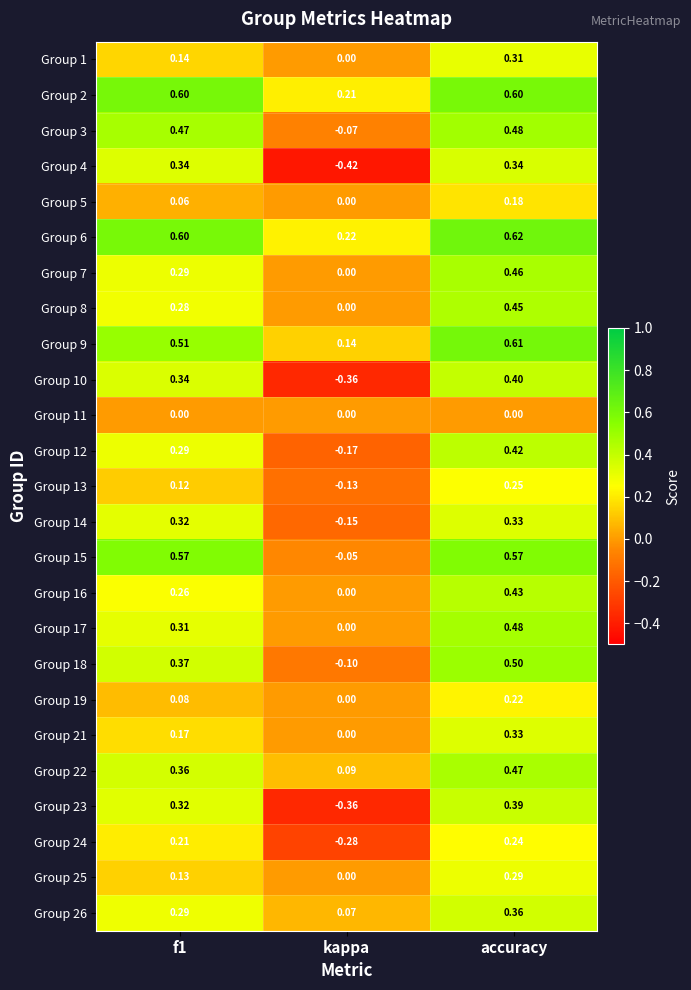

Where is Group 17 nearest to the value 0?

kappa